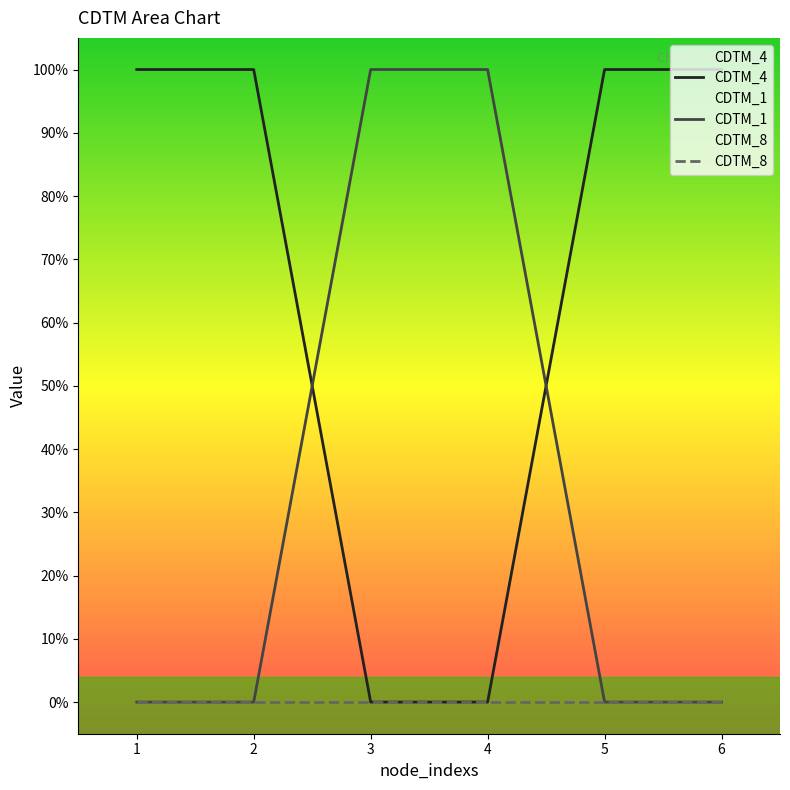

What is the maximum value for CDTM_1?

1